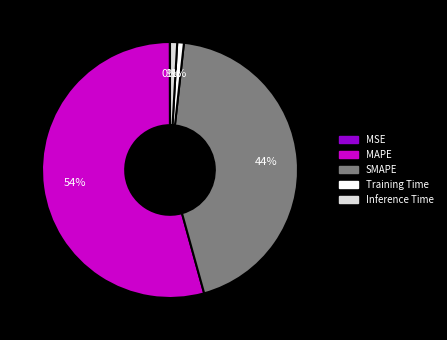

Which slice is the largest?

MAPE